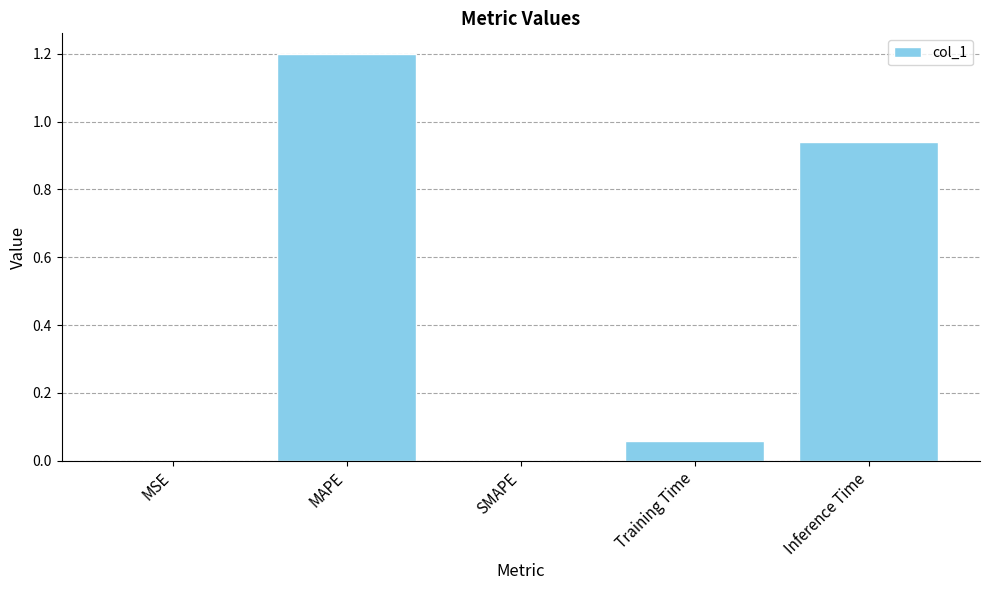

Which label corresponds to the largest value in the chart?

MAPE